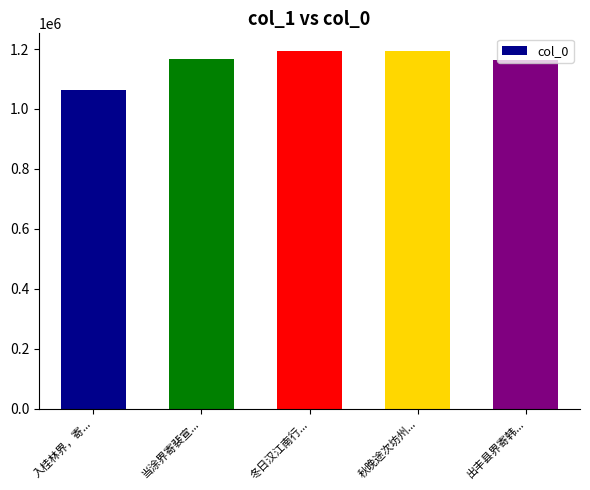

What is the ratio of the value at 出丰县界寄韩... to the value at 入桂林界，寄...?

1.1